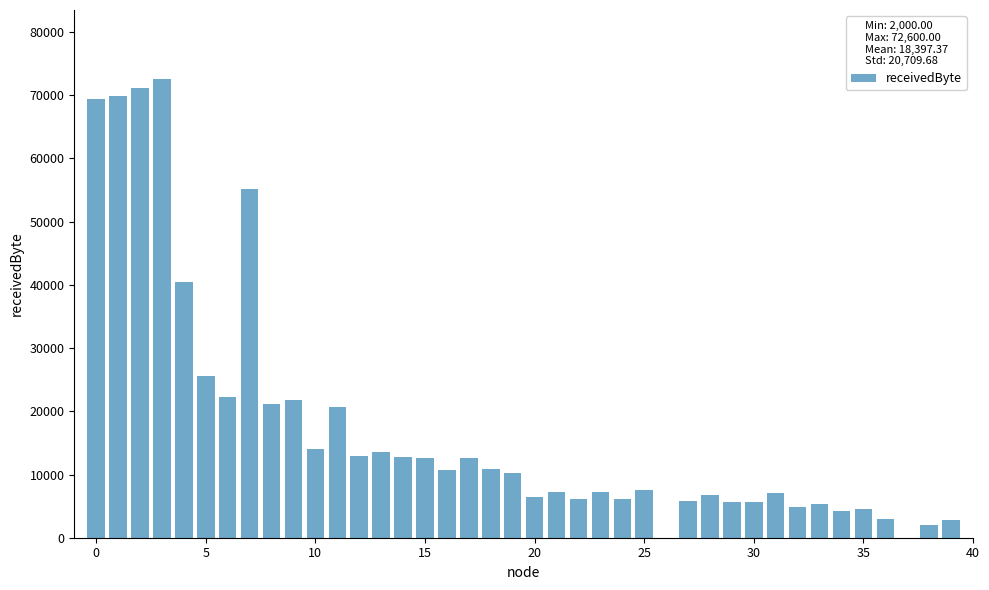

What is the maximum value shown in the chart?

72600